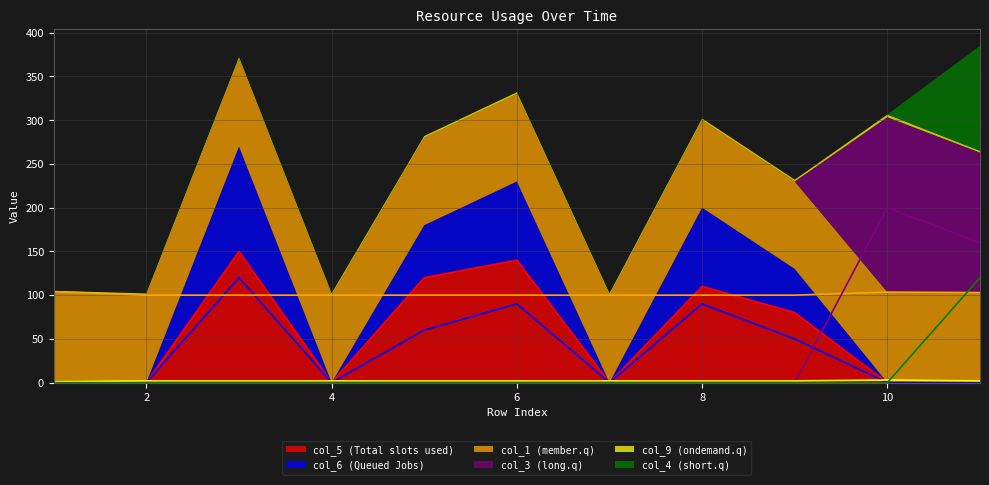

How many data points does each series have?

11